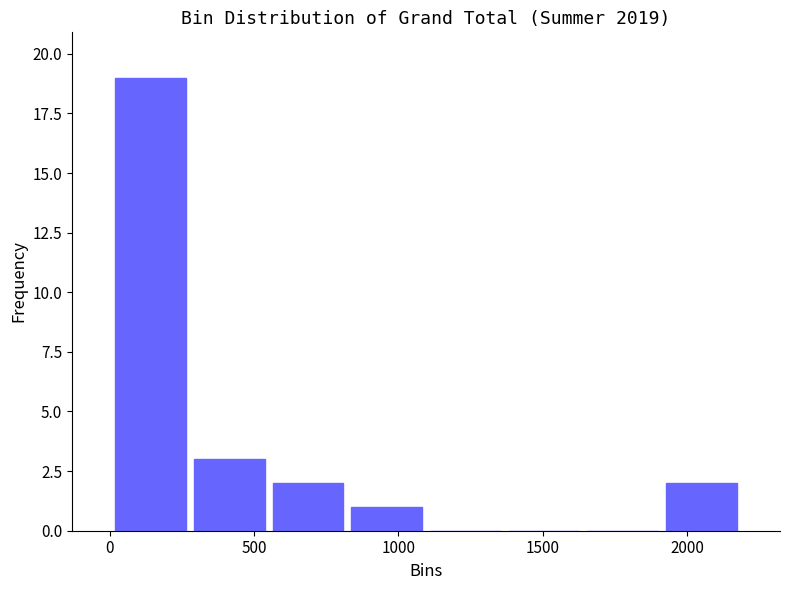

Reading left to right, transcribe this chart: for each bar, give the range it covers on the x-axis and its height. Neither the bar edges nor the heights are printed on the chart, so give them approximately, as read against the axes.

0 to 300: 19
300 to 550: 3
550 to 800: 2
800 to 1100: 1
1100 to 1350: 0
1350 to 1650: 0
1650 to 1900: 0
1900 to 2200: 2